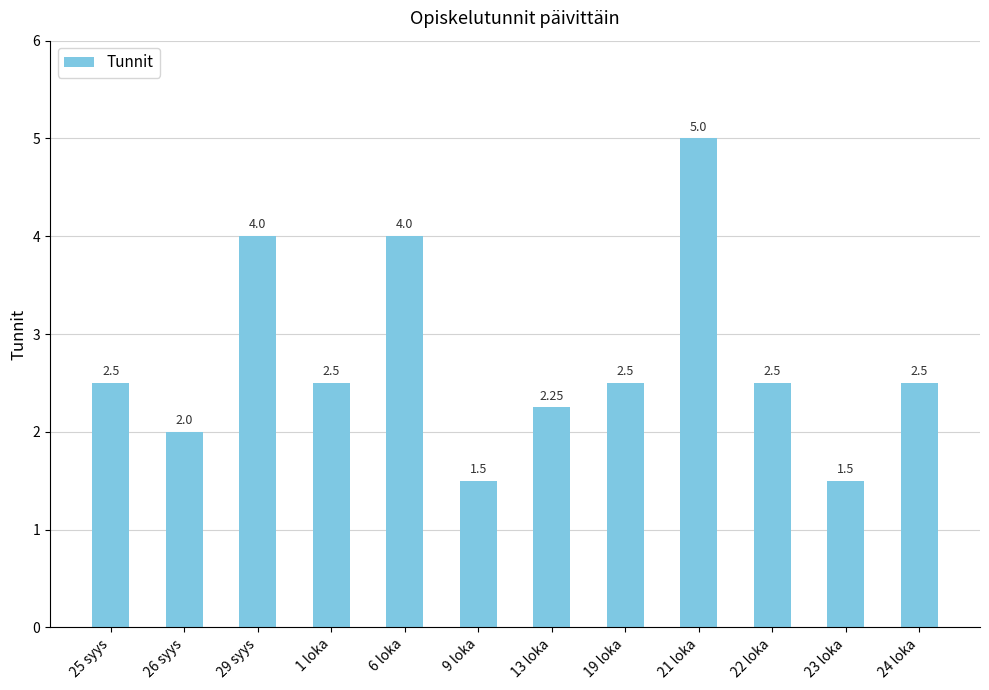

What is the change in value from 1 loka to 23 loka?

-1.0